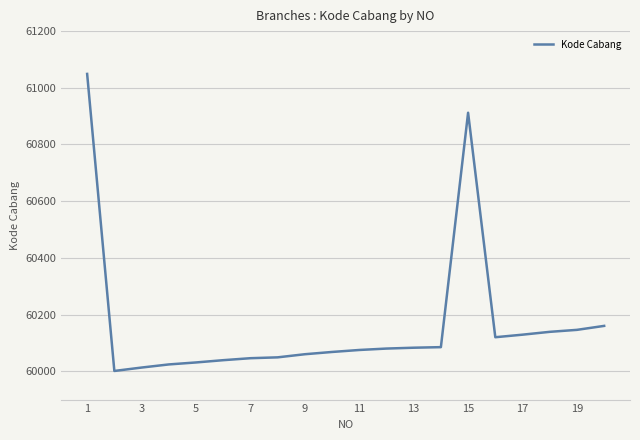

What is the greatest value displayed?

61049